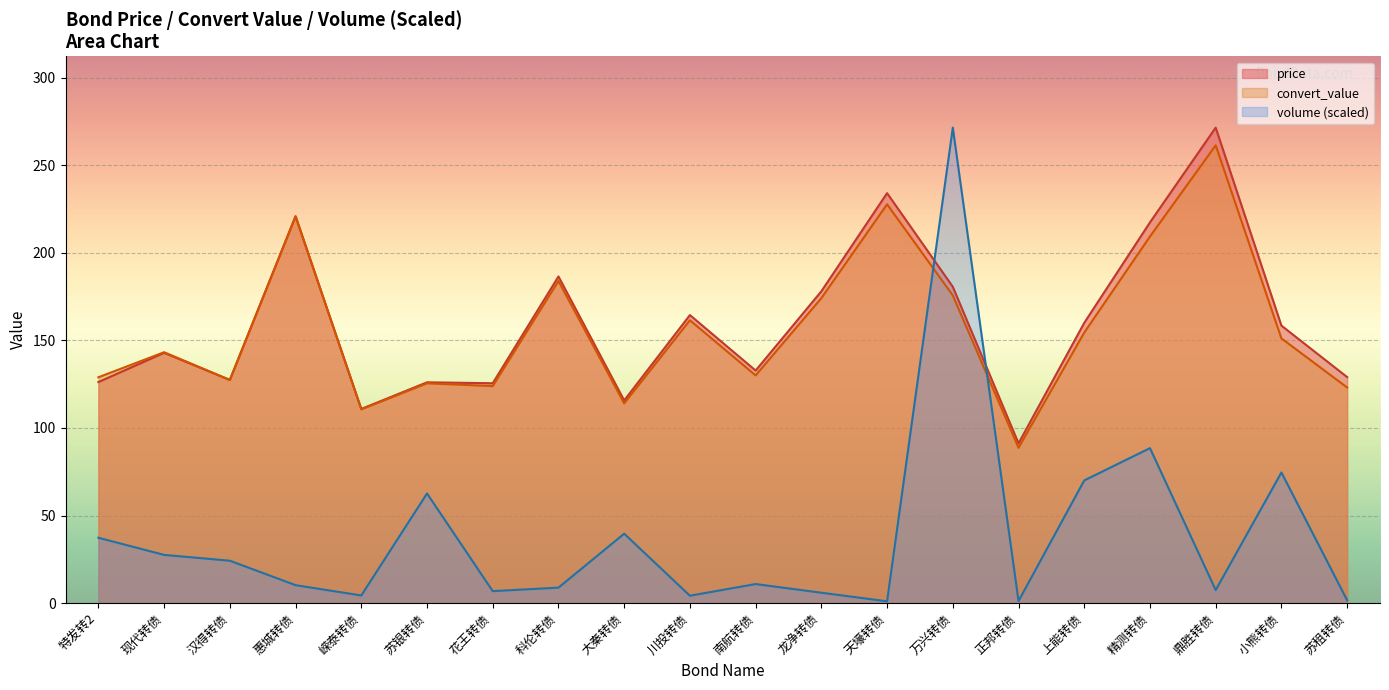

What are all the series names shown in the legend?

price, convert_value, volume (scaled)